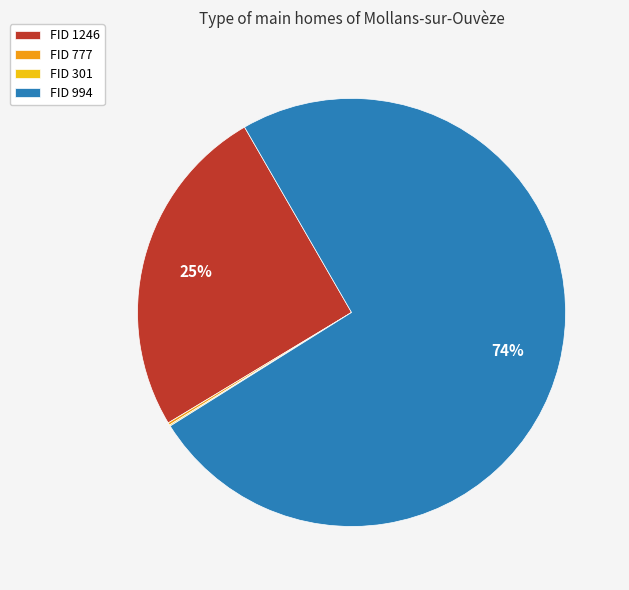

Is there any slice that represents more than half of the pie?

Yes